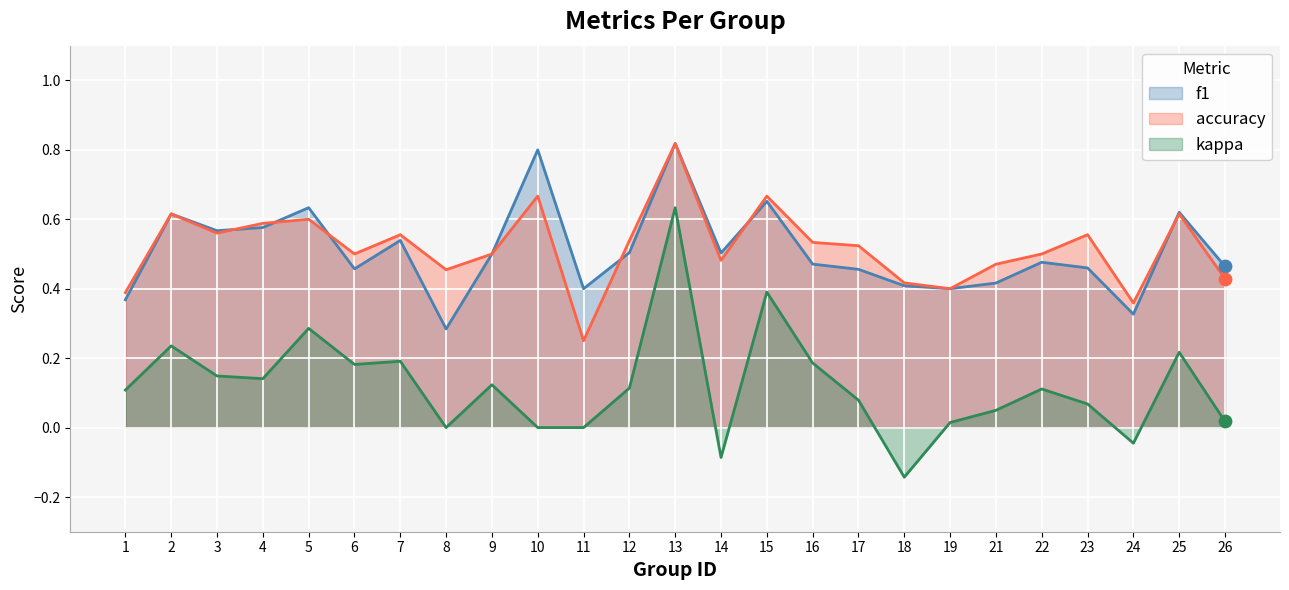

At which category is the sum across all series the highest?

13